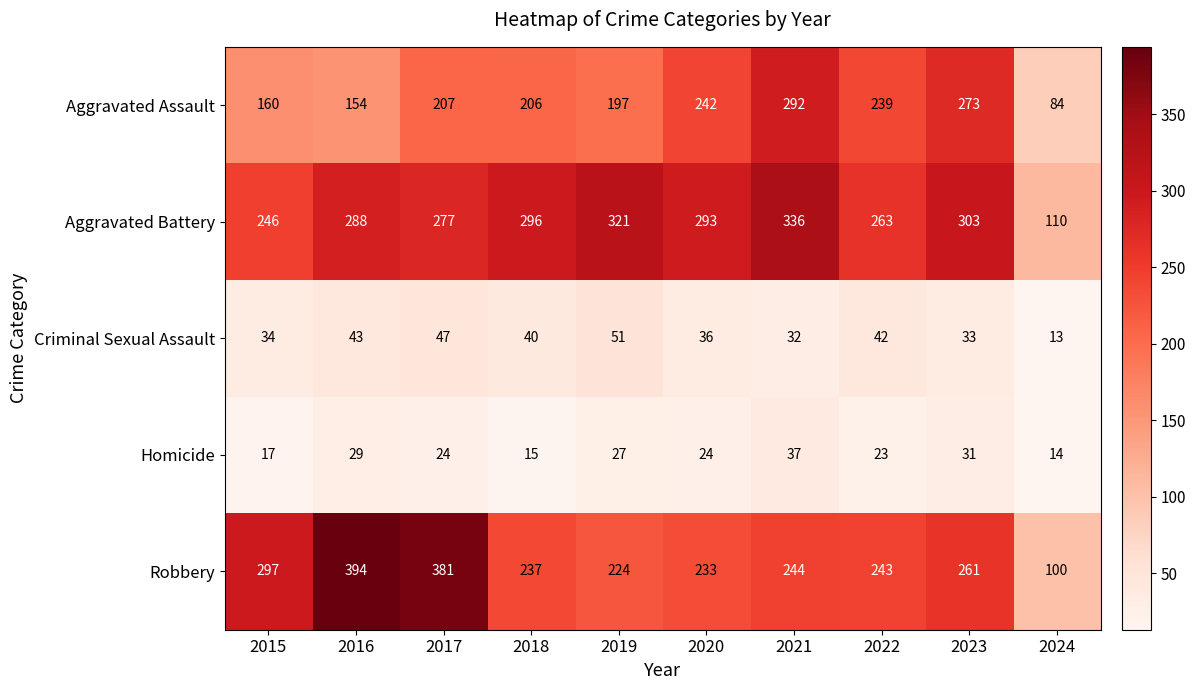

True or false: Homicide has a value of 23 at 2022.

True